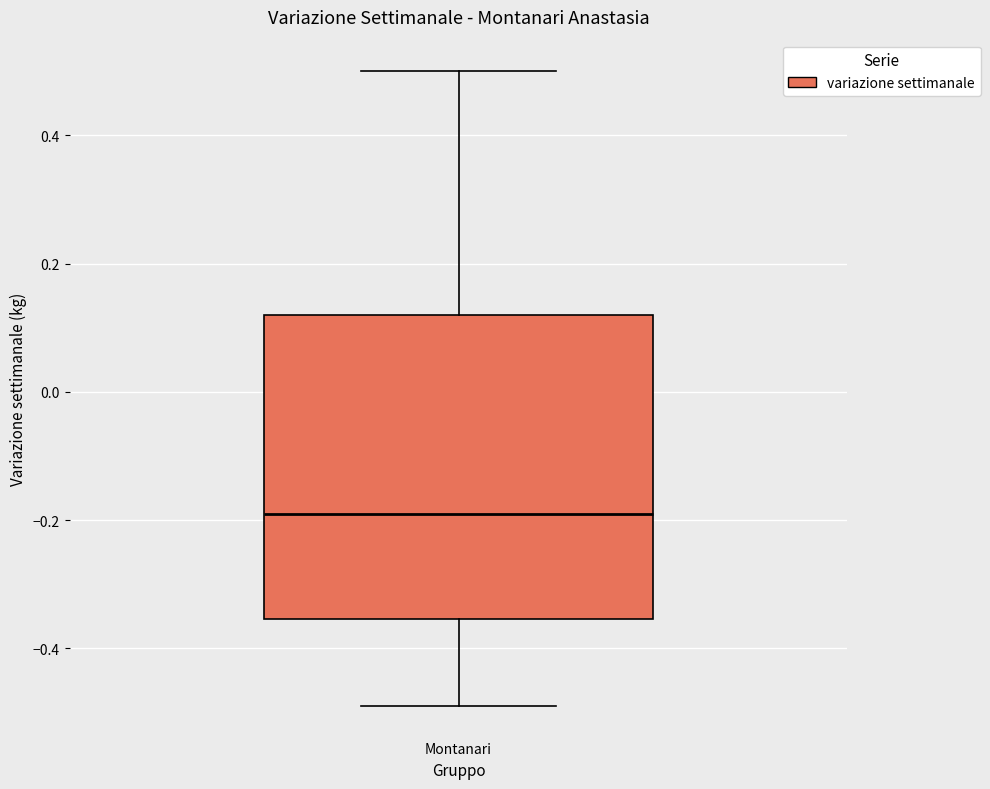

Transcribe this box plot: give where the median line is, the range the box spans, and where the two whiskers end, as read against the y-axis. The values are not printed on the chart, so give them approximately, as read against the axis.

median -0.18, box -0.36 to 0.12, whiskers -0.48 to 0.50